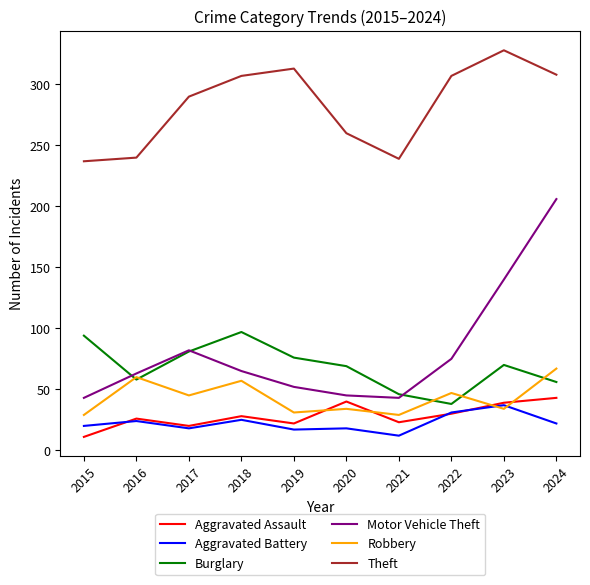

What are all the series names shown in the legend?

Aggravated Assault, Aggravated Battery, Burglary, Motor Vehicle Theft, Robbery, Theft